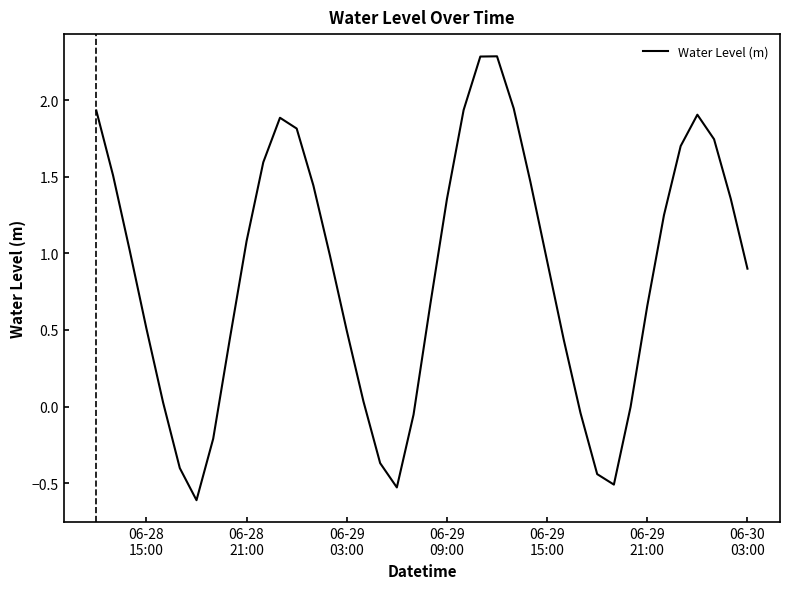

How many interior local valleys (lower than both neighbors) does the data have?

3